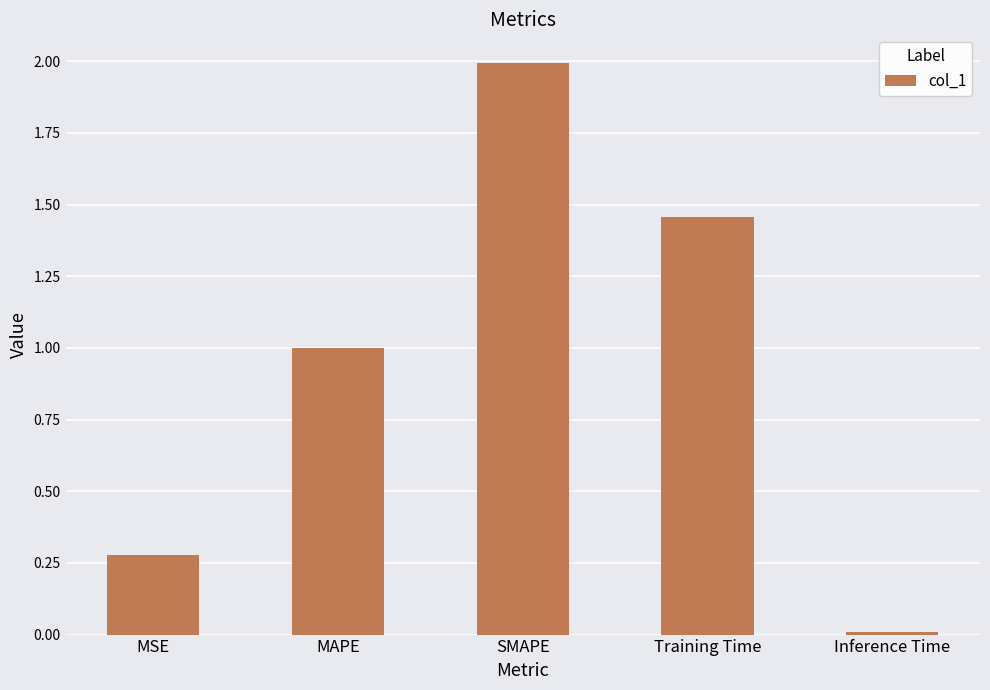

What is the change in value from SMAPE to Training Time?

-0.5